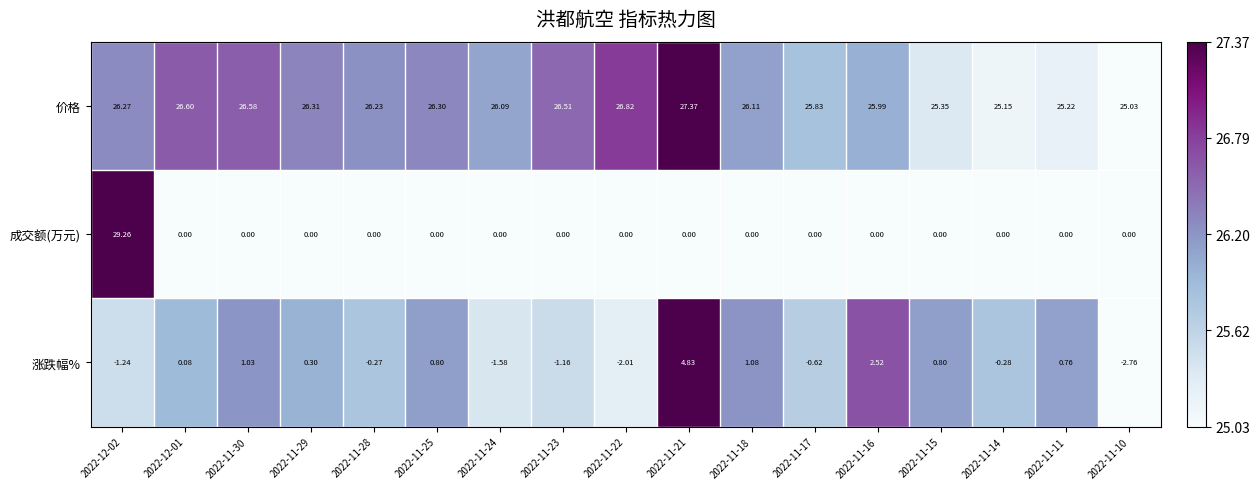

Which category has the lowest value across all series?

2022-11-10